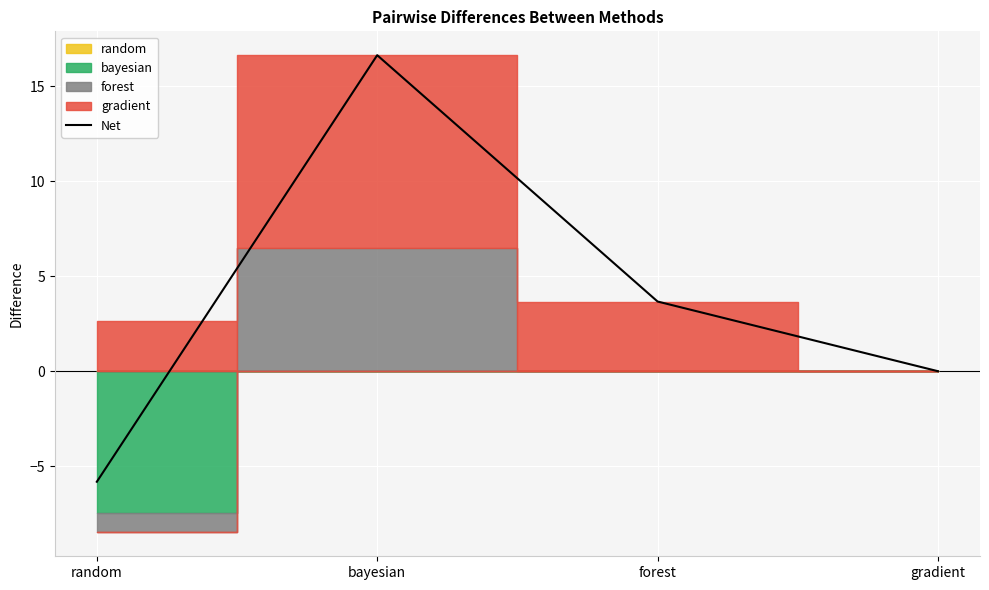

How many points are higher than both their immediate neighbors (excluding endpoints)?

1